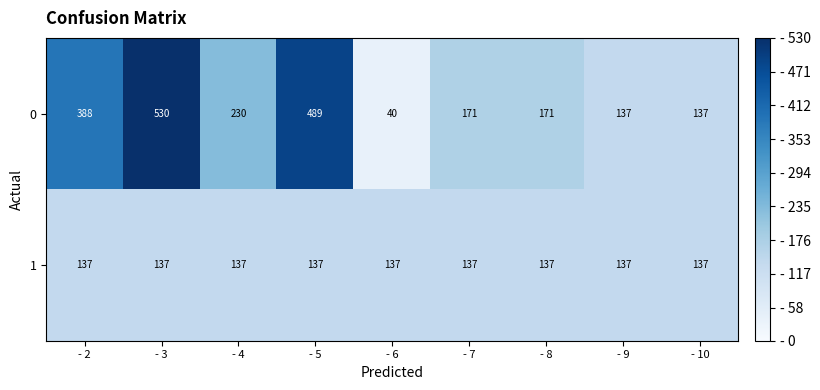

Count the number of categories in the chart.

9